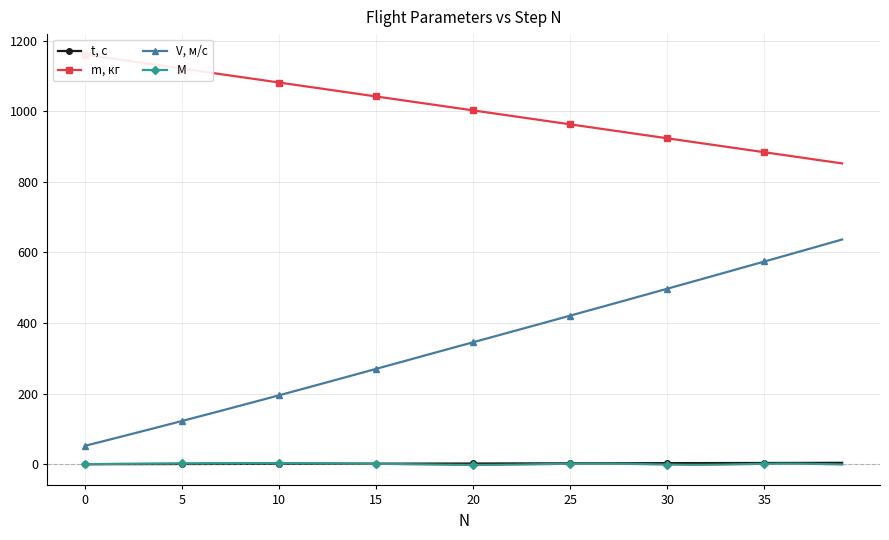

The value of m, кг at 33 is 465.5. True or false?

False